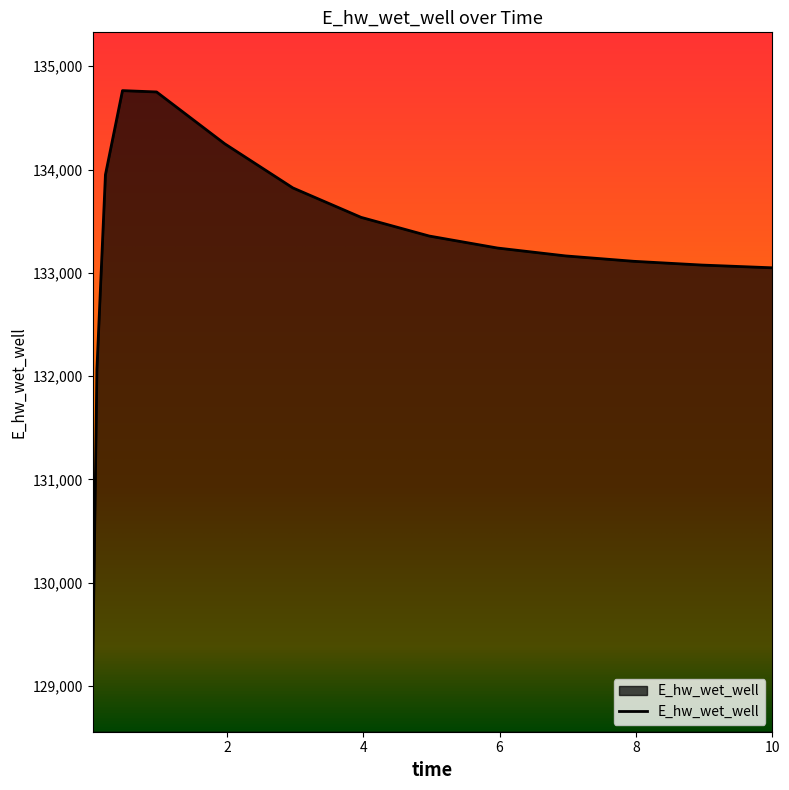

What is the difference between the maximum and minimum values?

5642.9